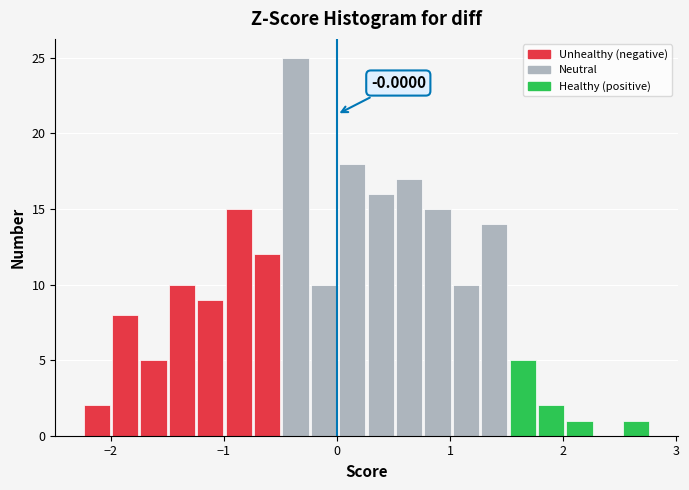

Read against the x-axis, roughly where is the centre of the tallest bar?

-0.4